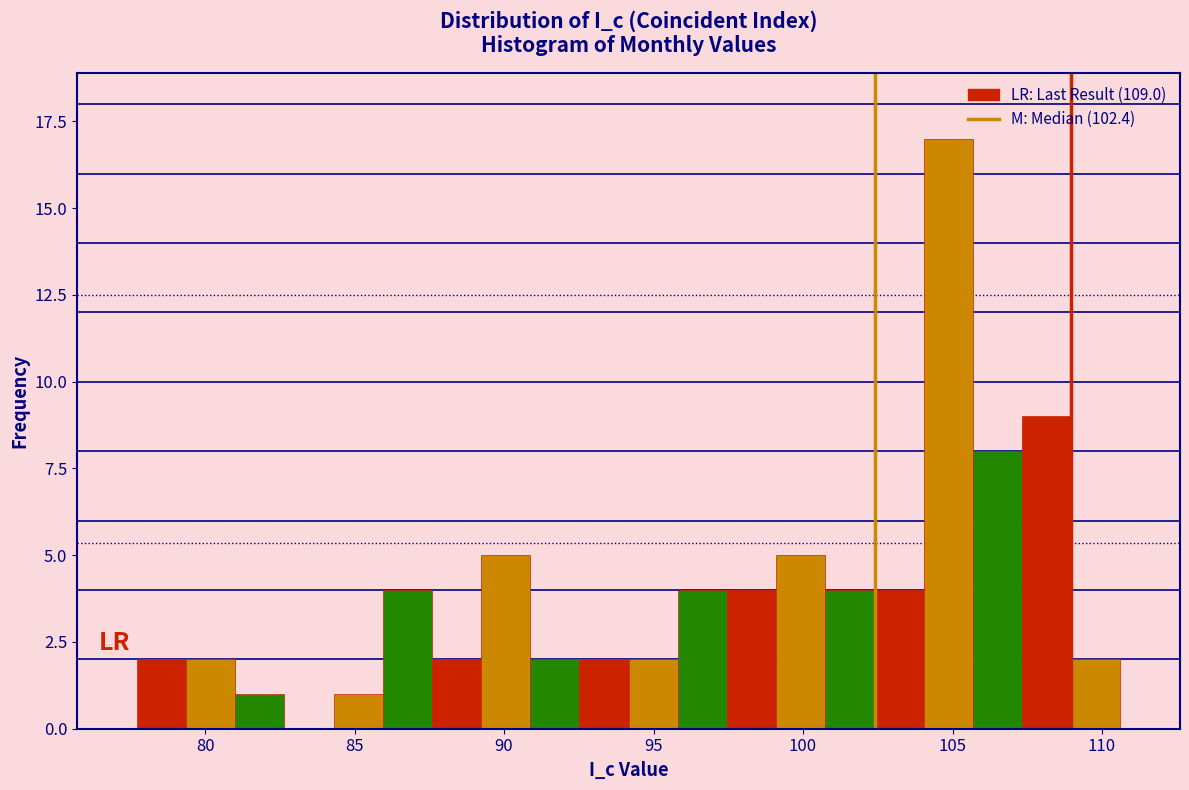

Read against the x-axis, roughly where is the centre of the tallest bar?

105.0